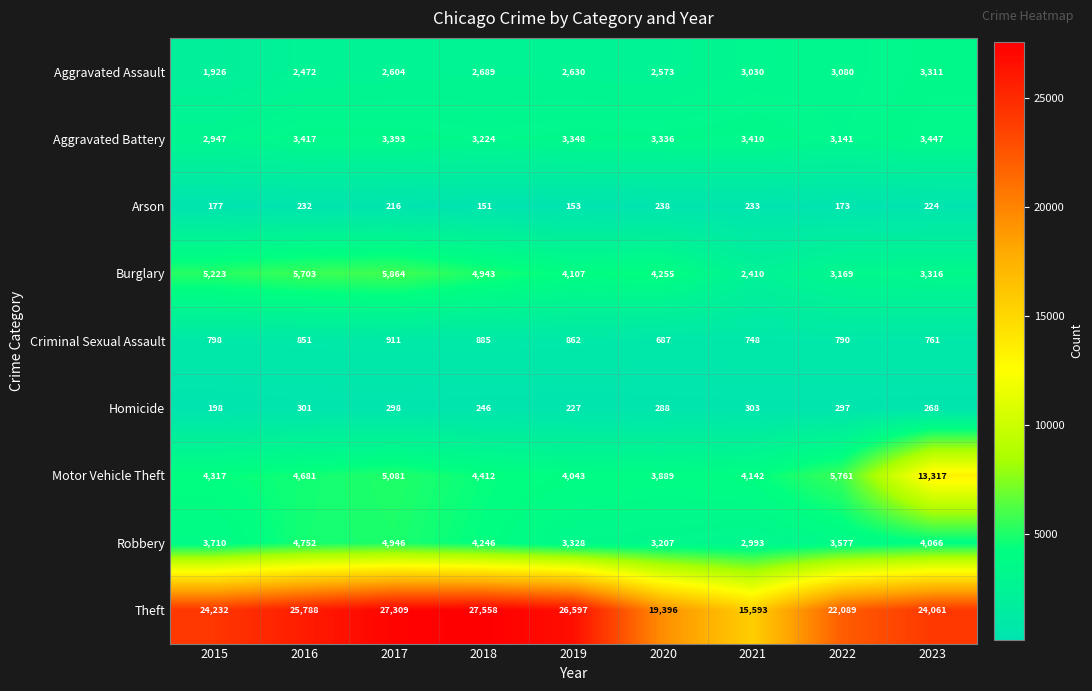

What is the approximate value of Theft at 2016, to the nearest 50?

25800